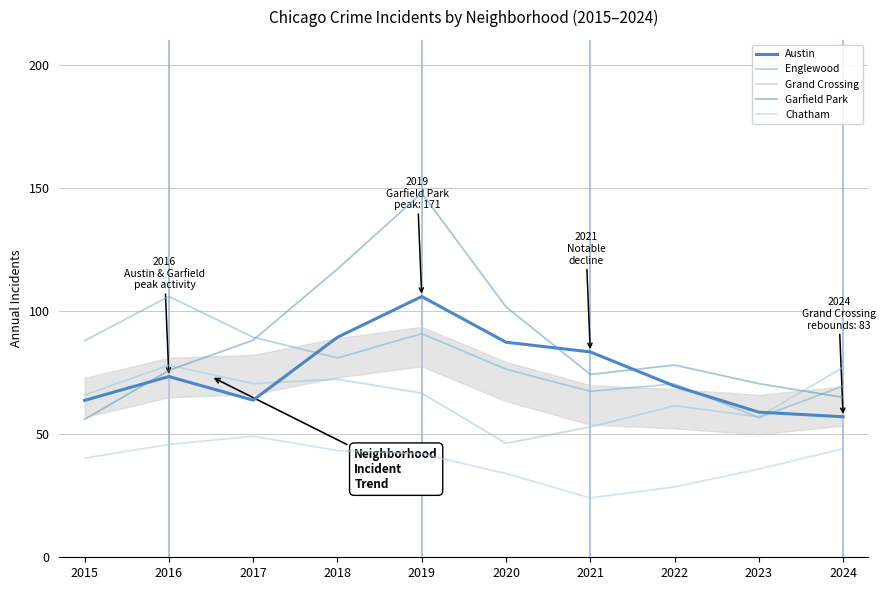

How many data points does each series have?

10